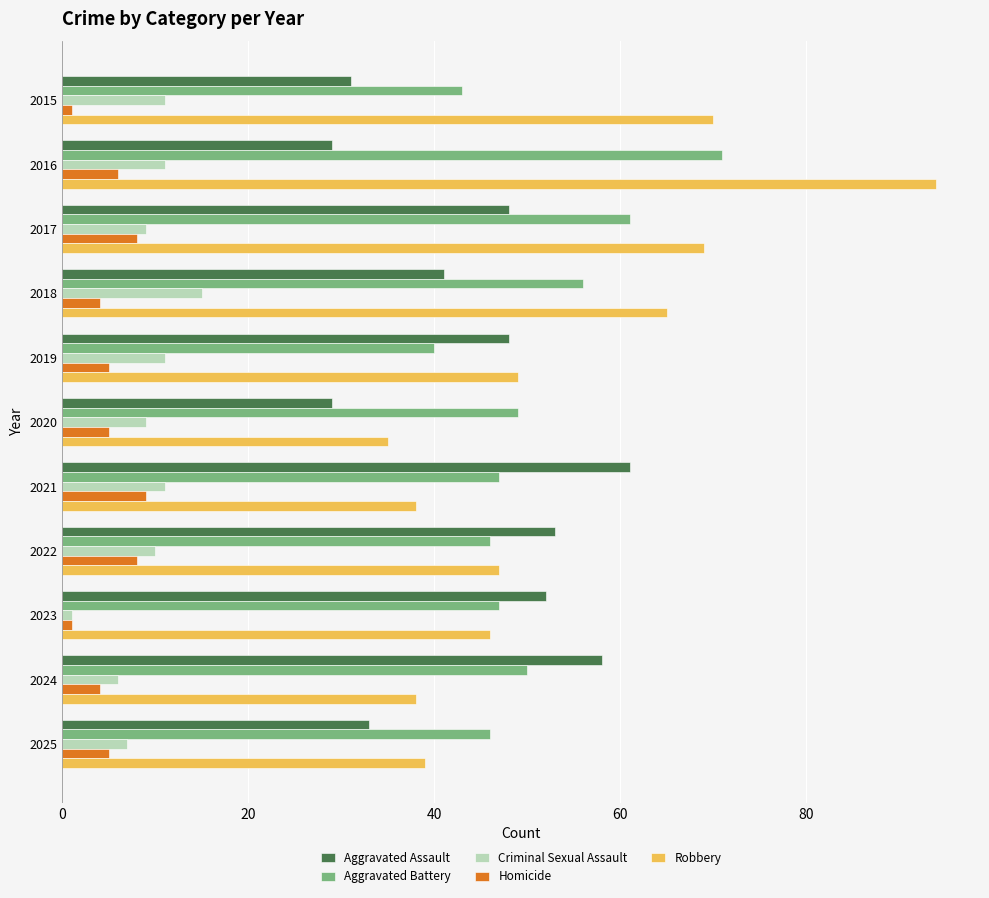

Rank the series by their maximum value, from highest to lowest.

Robbery, Aggravated Battery, Aggravated Assault, Criminal Sexual Assault, Homicide